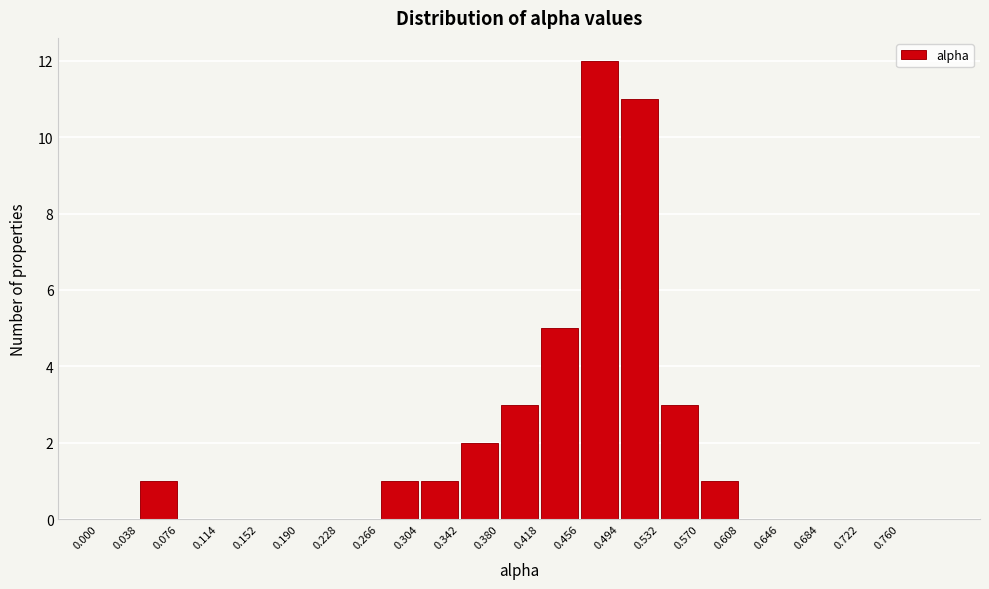

What is the height of the bar covering 0.380 to 0.418 on the x-axis? Neither the bar edges nor the heights are printed on the chart, so give them approximately, as read against the axes.

3